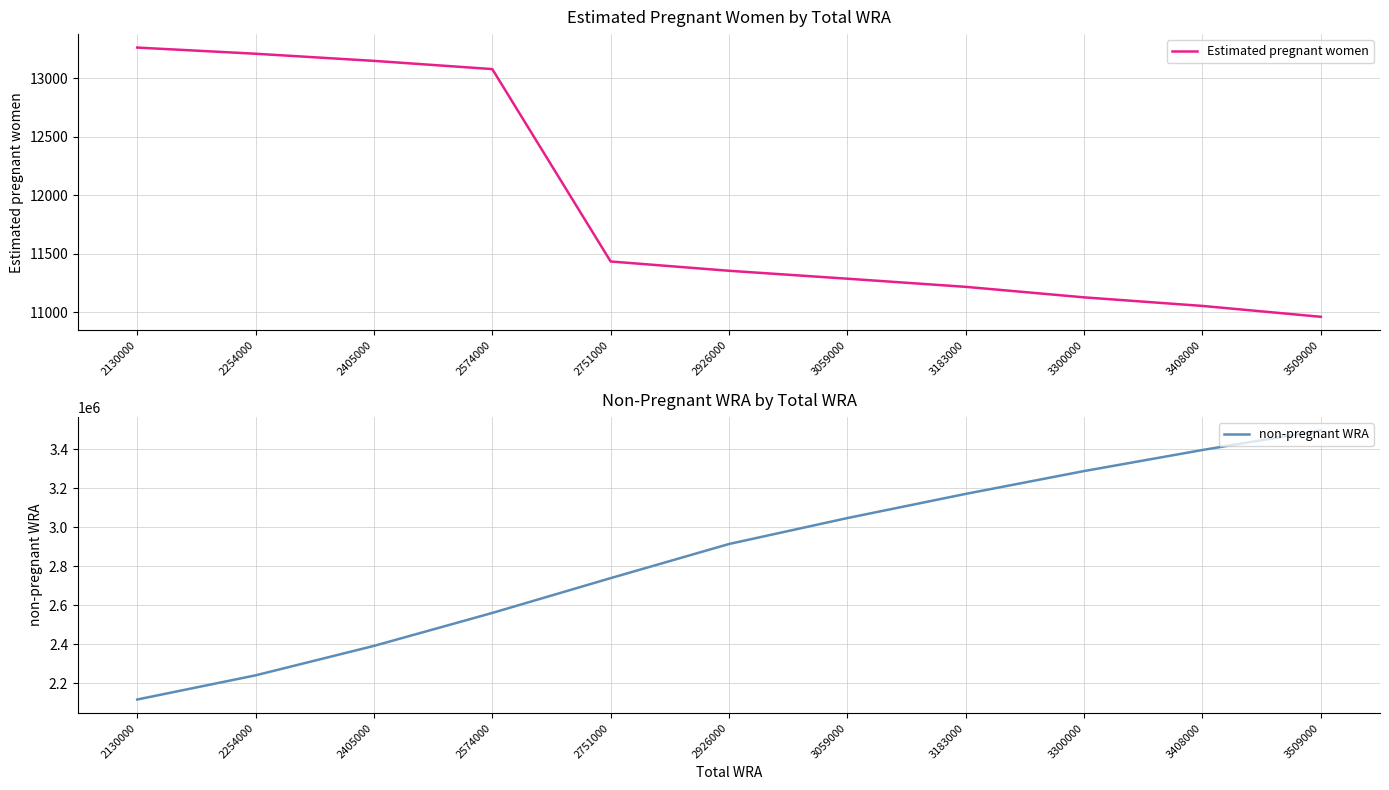

What are all the series names shown in the legend?

Estimated pregnant women, non-pregnant WRA